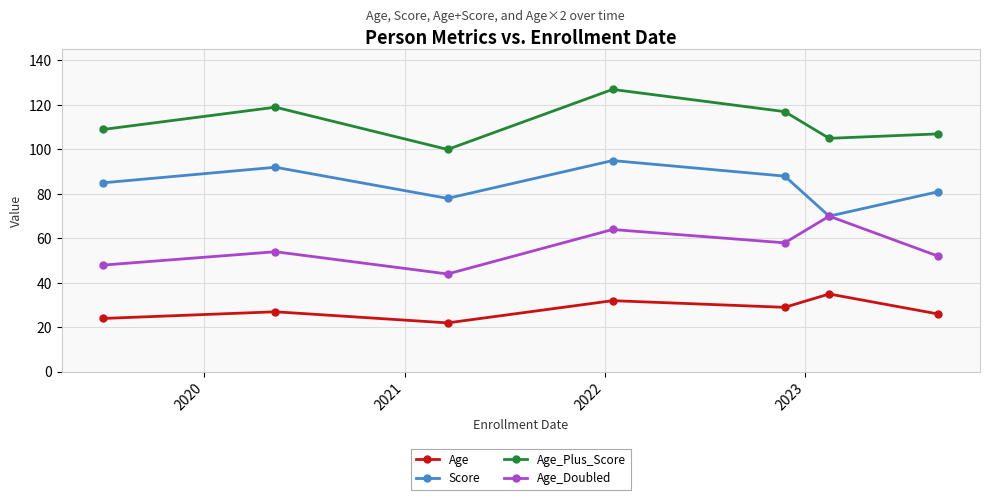

True or false: Age_Plus_Score and Score intersect in this chart.

False